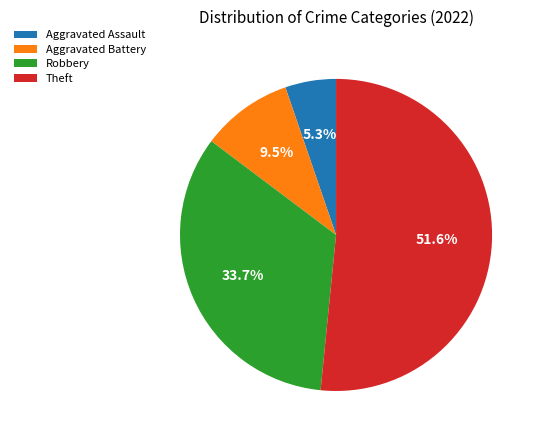

How many slices are in this pie chart?

4